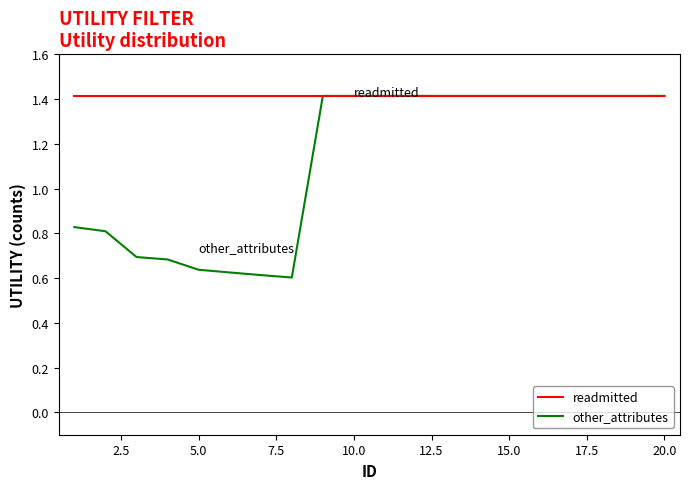

What is the minimum value for readmitted?

1.4